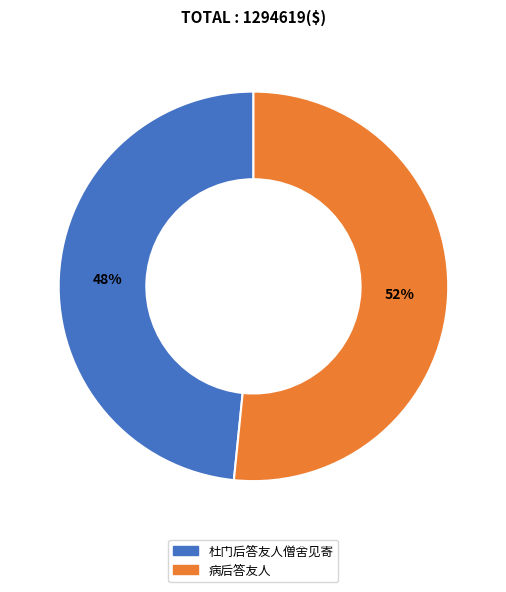

What is the ratio of the value at 病后答友人 to the value at 杜门后答友人僧舍见寄?

1.1